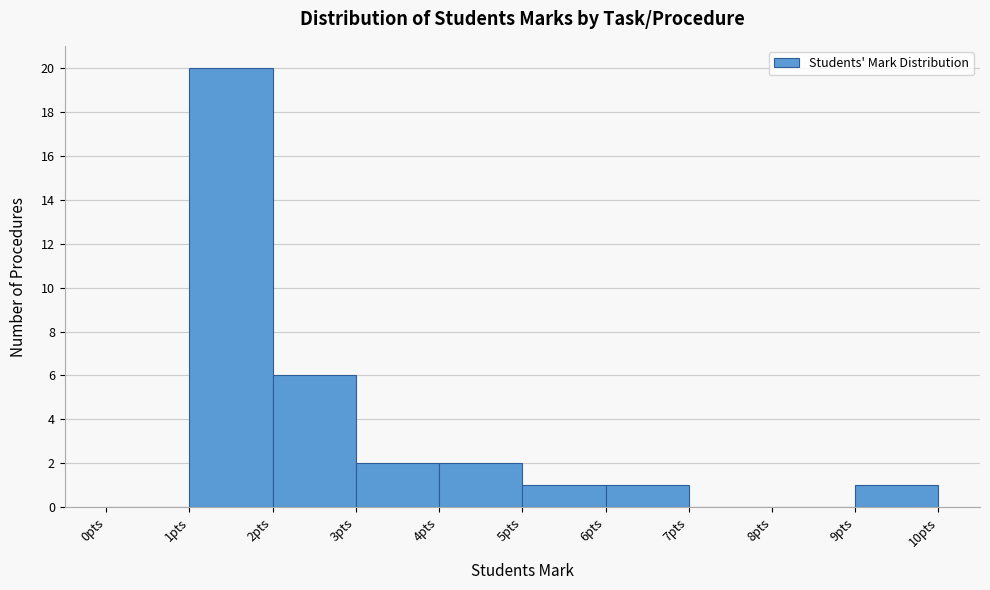

Reading left to right, transcribe this chart: for each bar, give the range it covers on the x-axis and its height. The values are not printed on the chart, so give them approximately, as read against the axis.

0 to 1: 0
1 to 2: 20
2 to 3: 6
3 to 4: 2
4 to 5: 2
5 to 6: 1
6 to 7: 1
7 to 8: 0
8 to 9: 0
9 to 10: 1